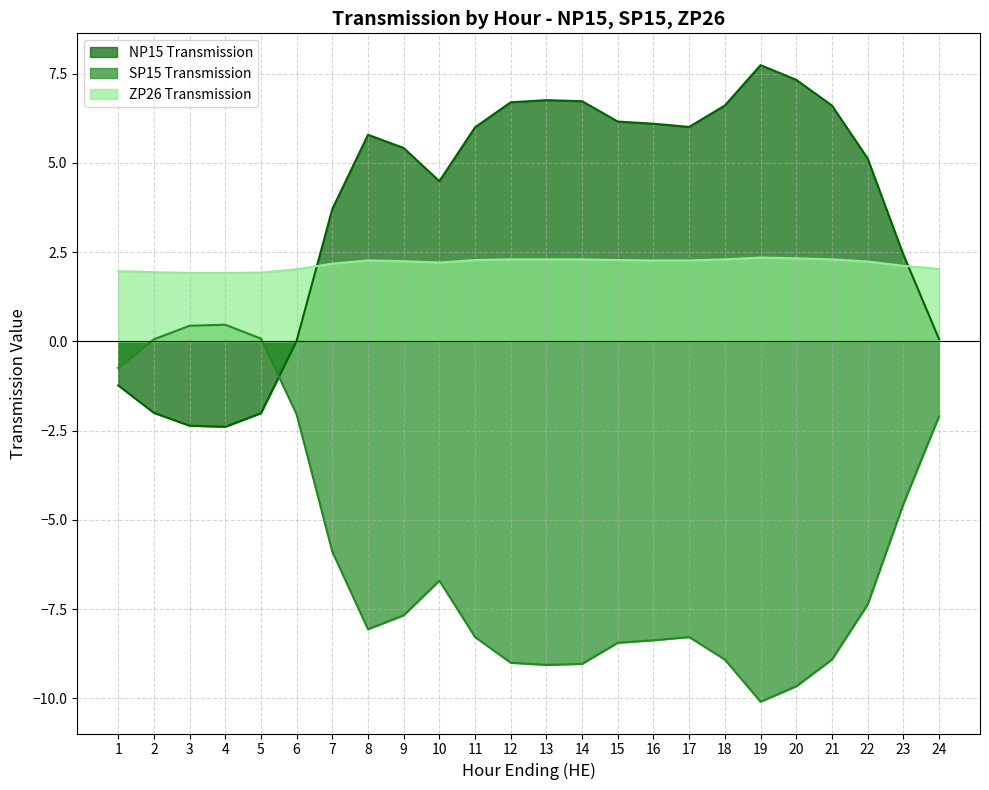

The SP15 Transmission series shows -6.1 at 23. True or false?

False